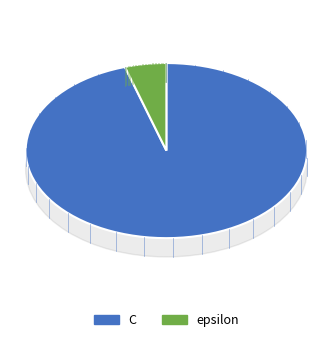

Combined, what portion of the pie is epsilon and C?

100.0%